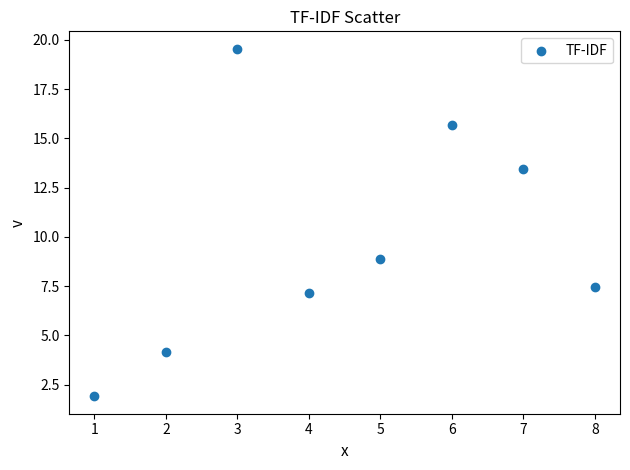

What Y value in the scatter plot is closest to 10?

8.9